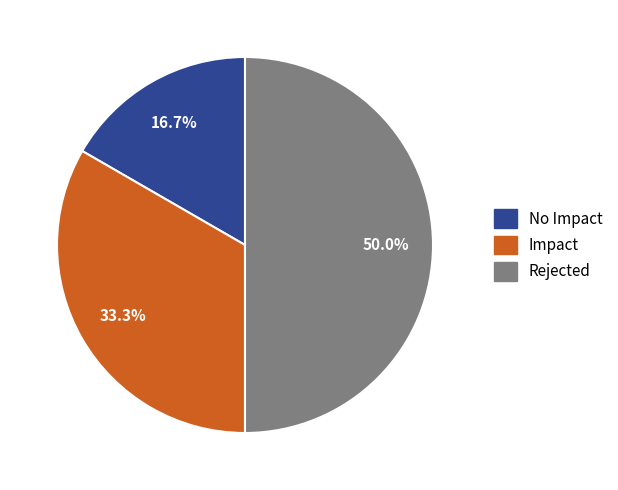

How many segments does this pie chart have?

3